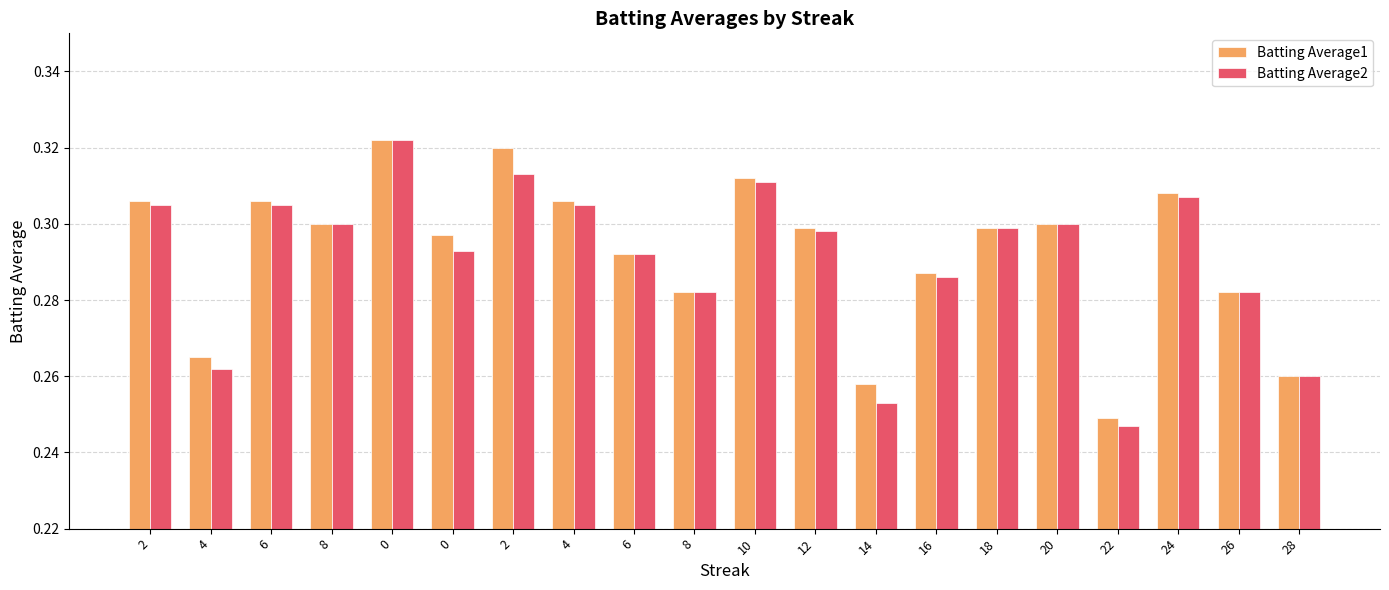

How many bars are there in each group?

2